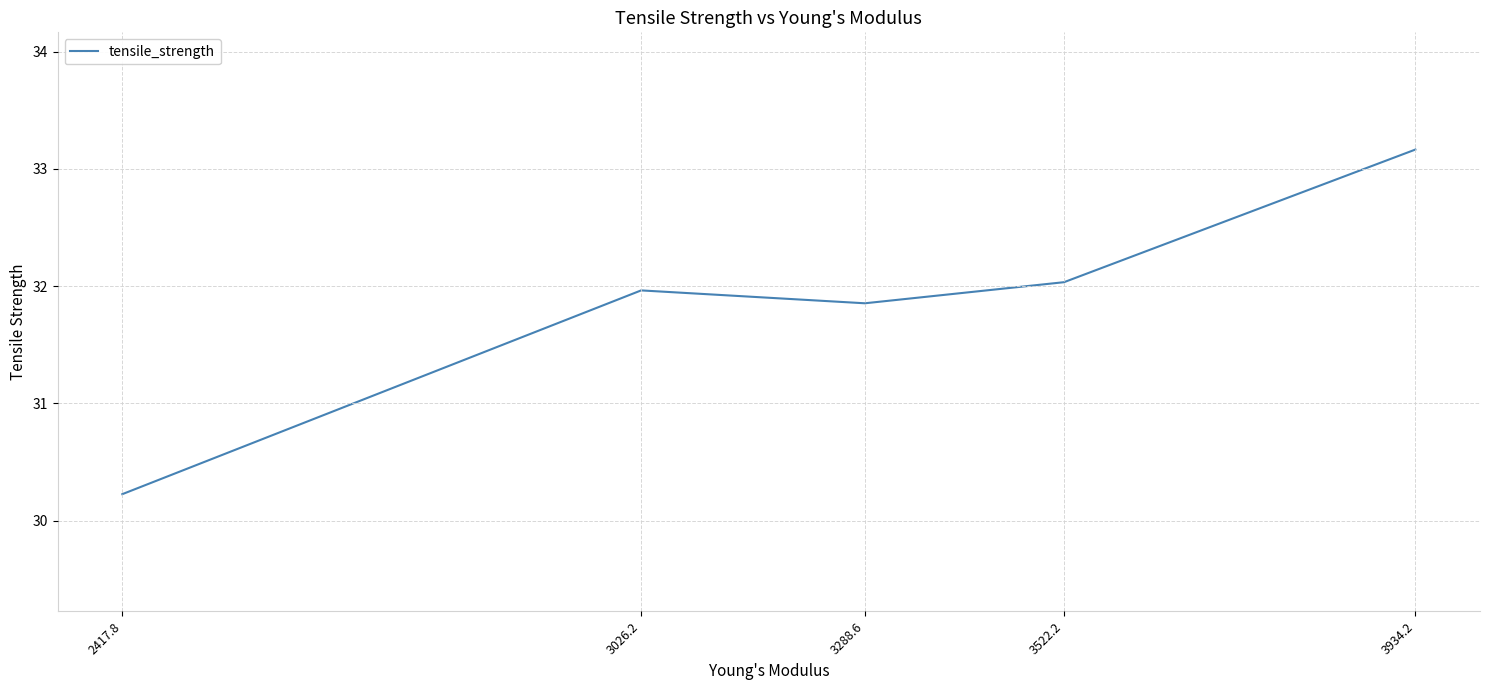

What is the difference between the second highest and second lowest values?

0.2